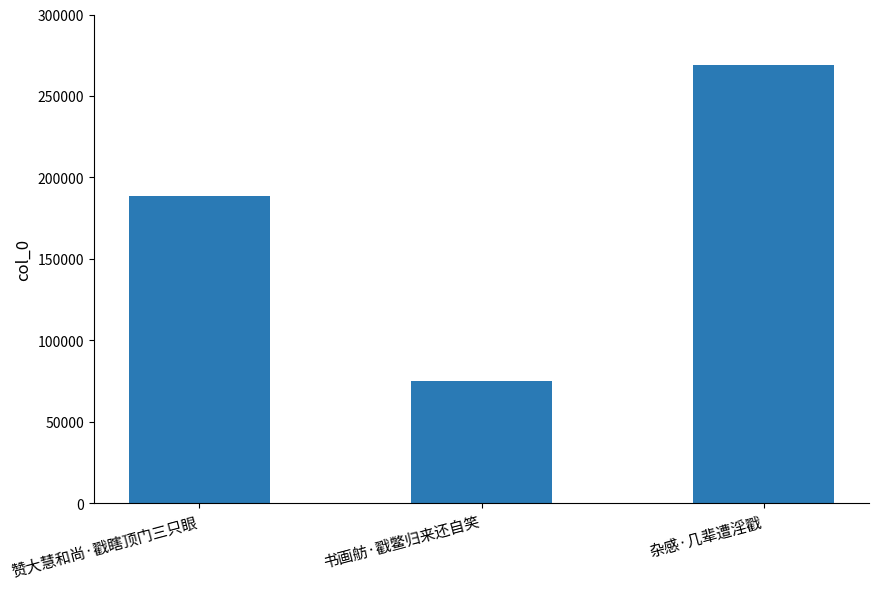

What is the change in value from 赞大慧和尚·戳瞎顶门三只眼 to 杂感·几辈遭淫戳?

+80294